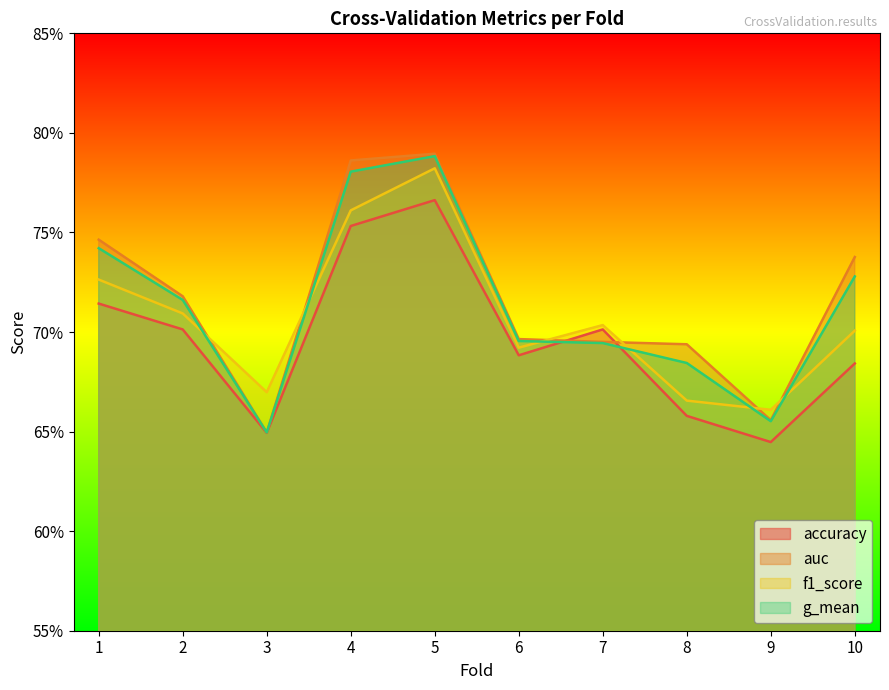

What is the sum of all accuracy values?

7.0